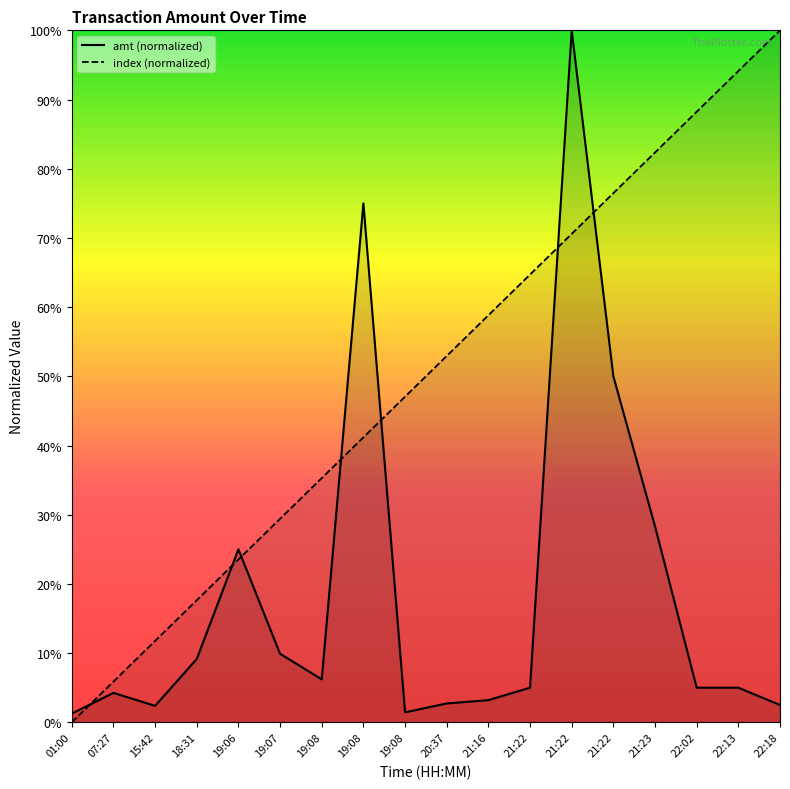

Rank the series at 19:08 from lowest to highest value.

amt, index